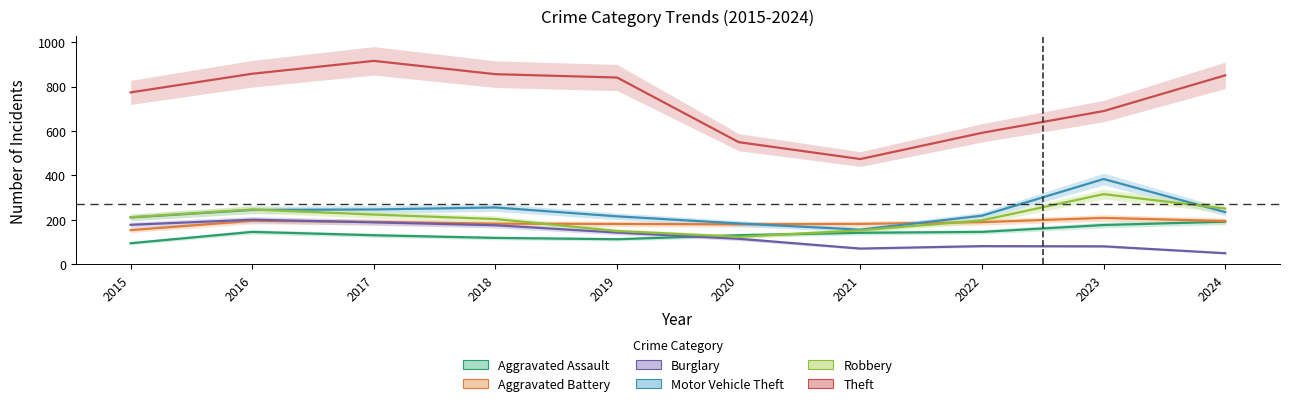

Which series has the largest range (max minus min)?

Theft